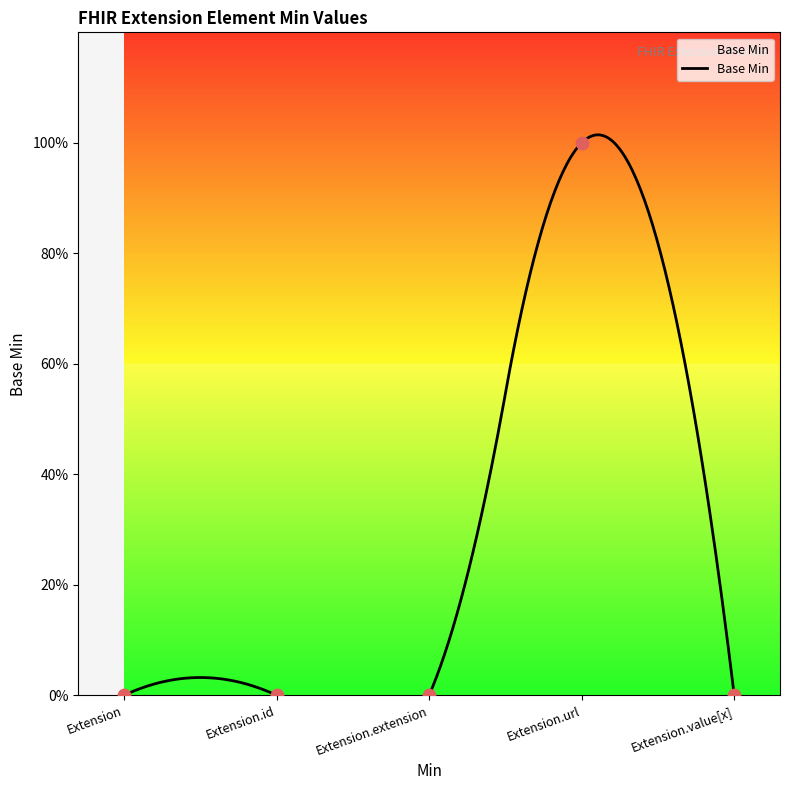

Between Extension.value[x] and Extension, which is larger?

Extension.value[x]